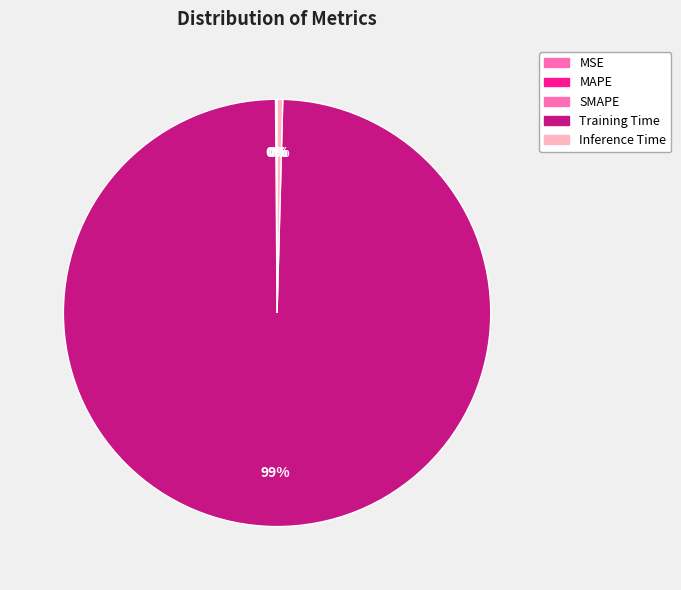

How many segments does this pie chart have?

5